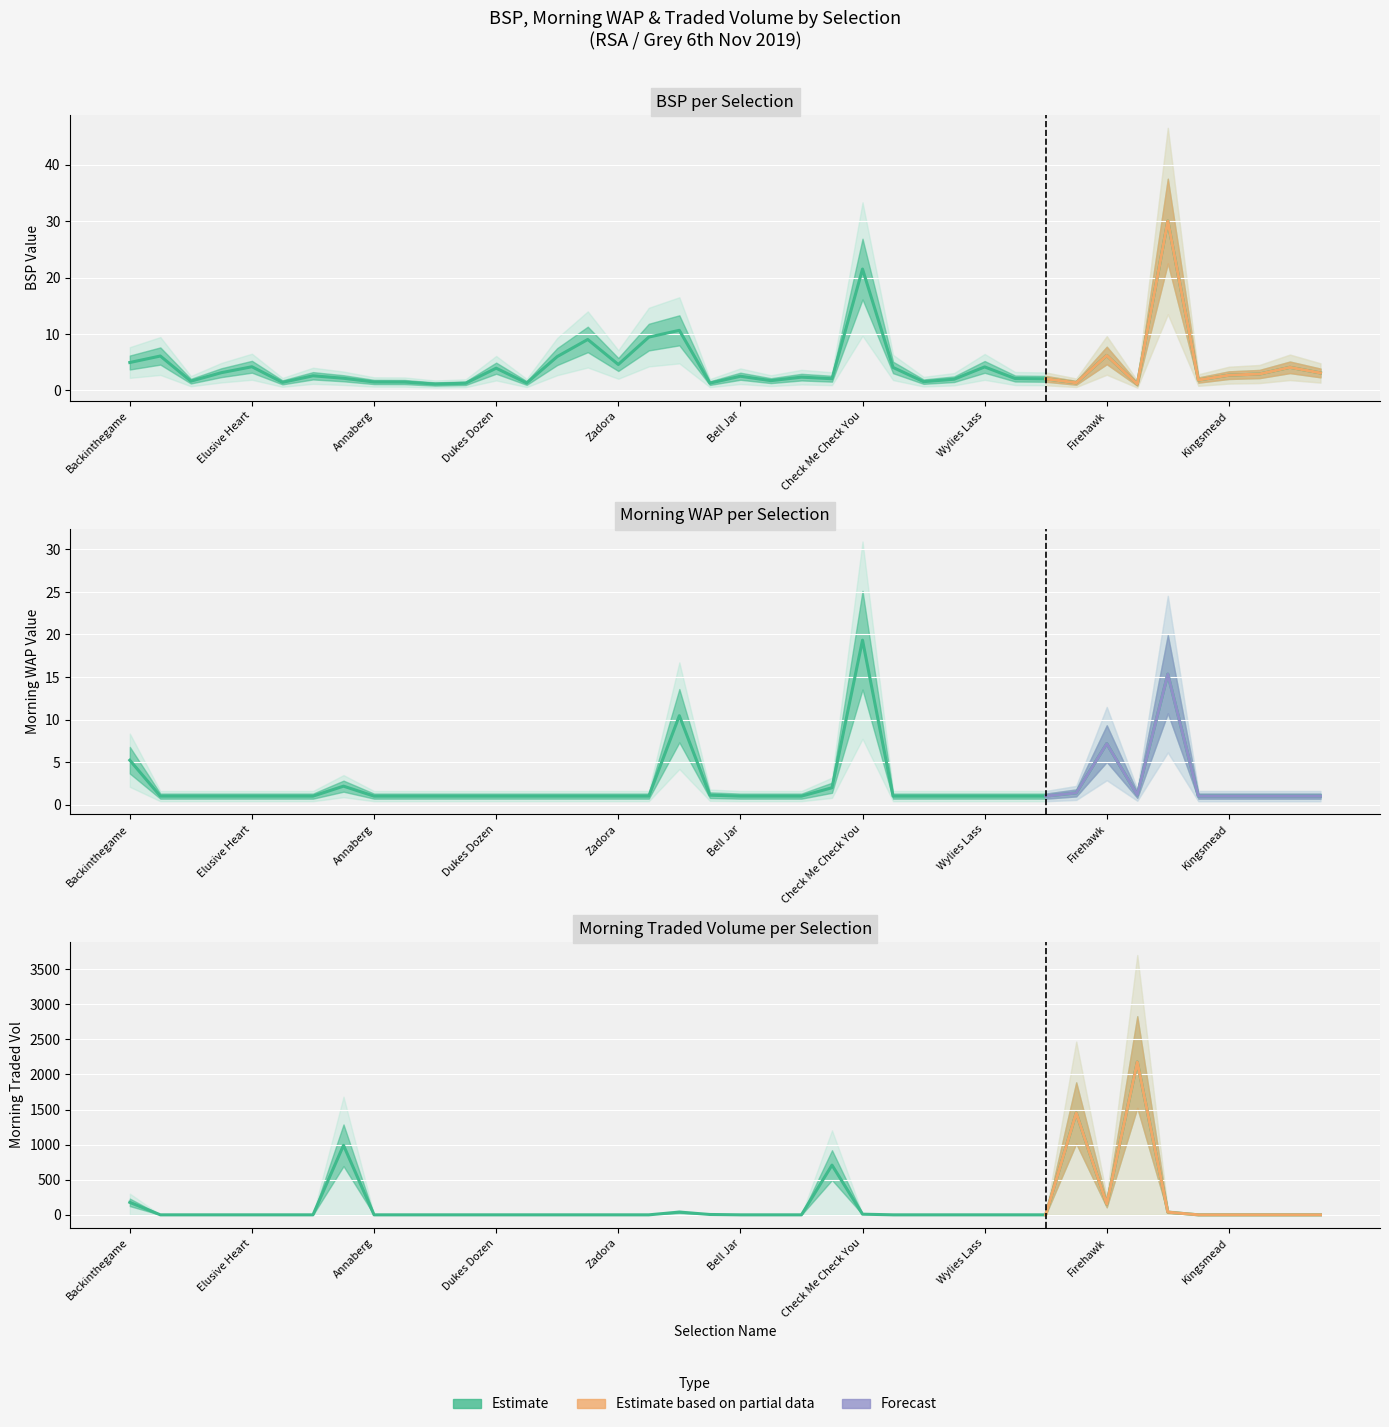

How many intersections are there between MORNINGTRADEDVOL and MORNINGWAP?

9